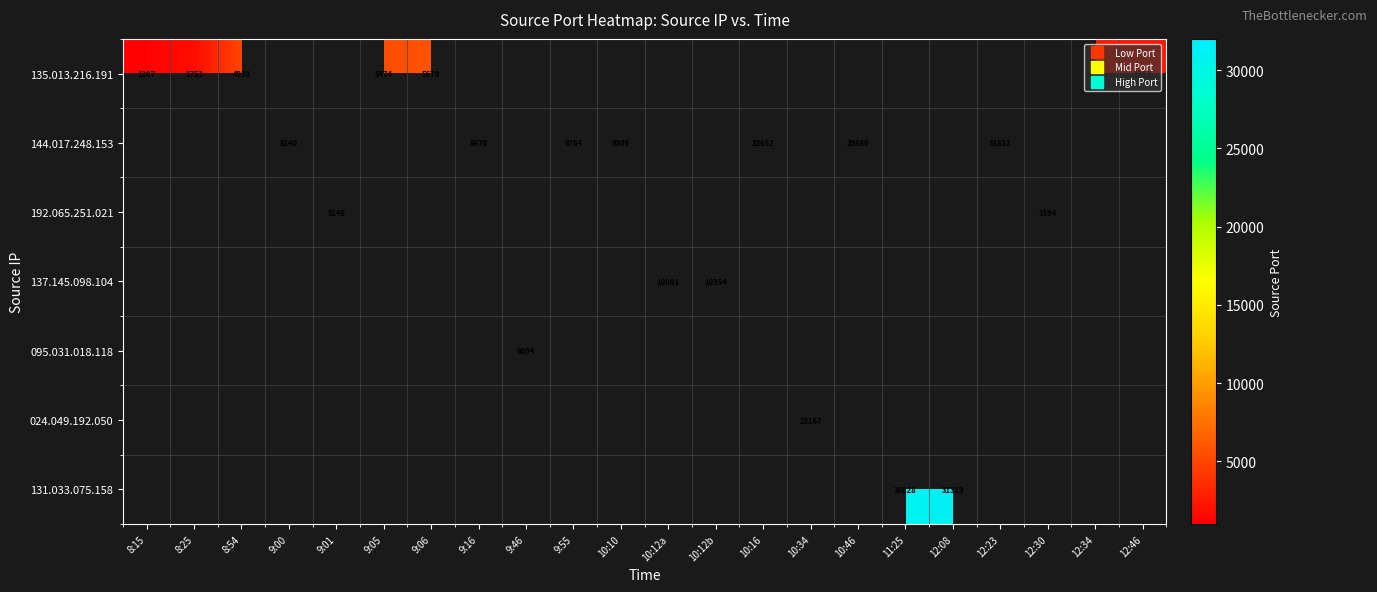

What is the maximum value shown in the chart?

31852.0